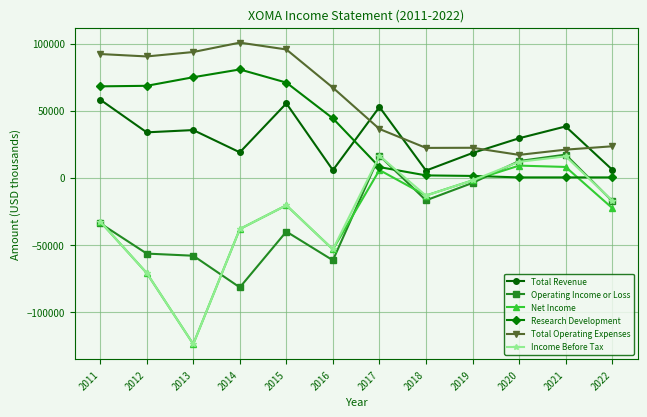

Where does the Operating Income or Loss series first go above -17400?

2017